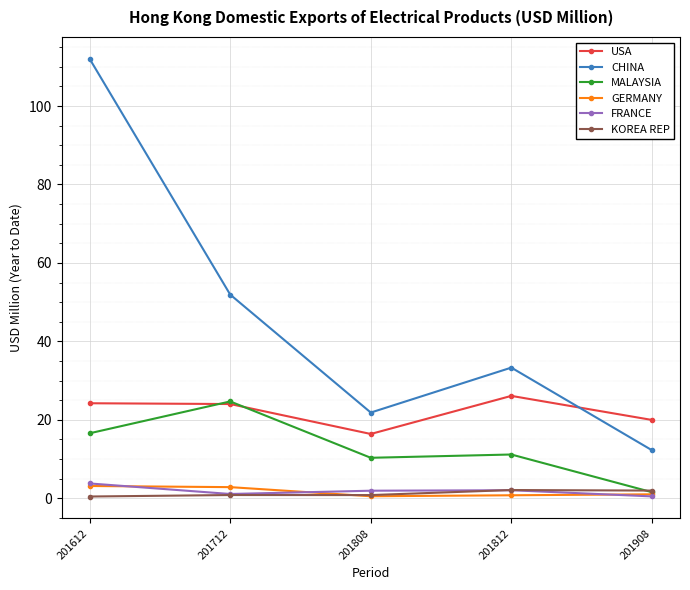

What is the difference between the KOREA REP values at 201812 and 201612?

1.7